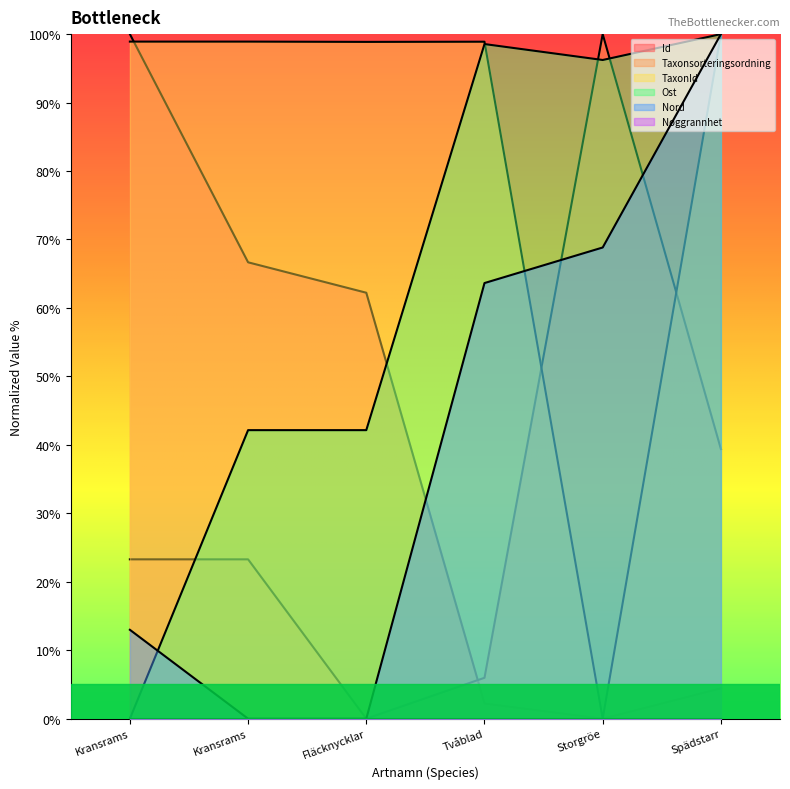

What is the difference between the maximum and minimum values in the Taxonsorteringsordning series?

100.0